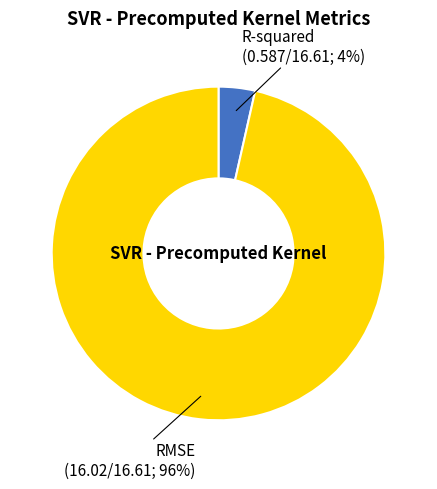

To the nearest percent, what is the average slice percentage?

50%